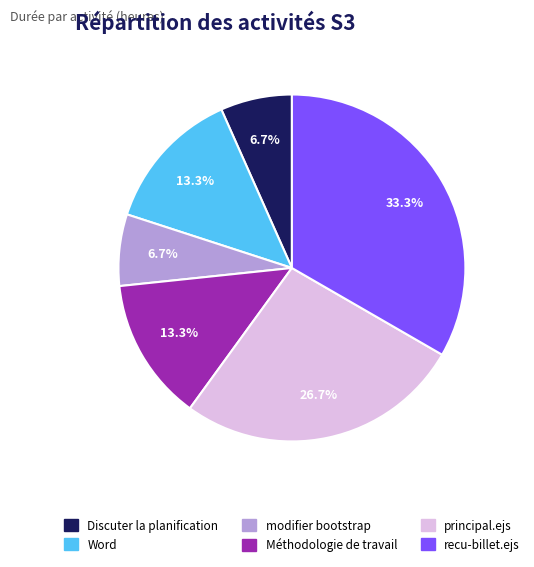

What percentage is NOT represented by recu-billet.ejs?

66.7%